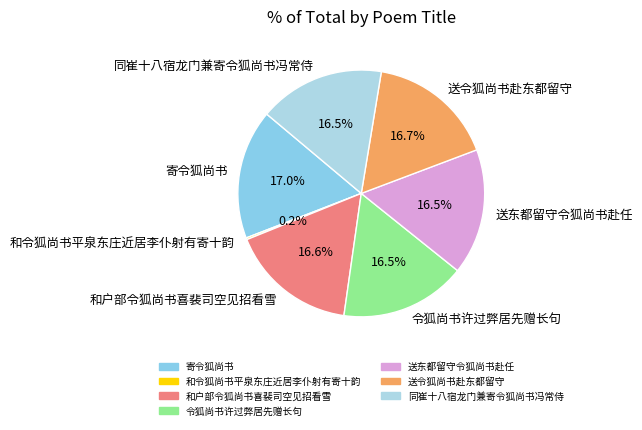

Approximately how many times larger is the value at 送令狐尚书赴东都留守 compared to 令狐尚书许过弊居先赠长句?

1.0